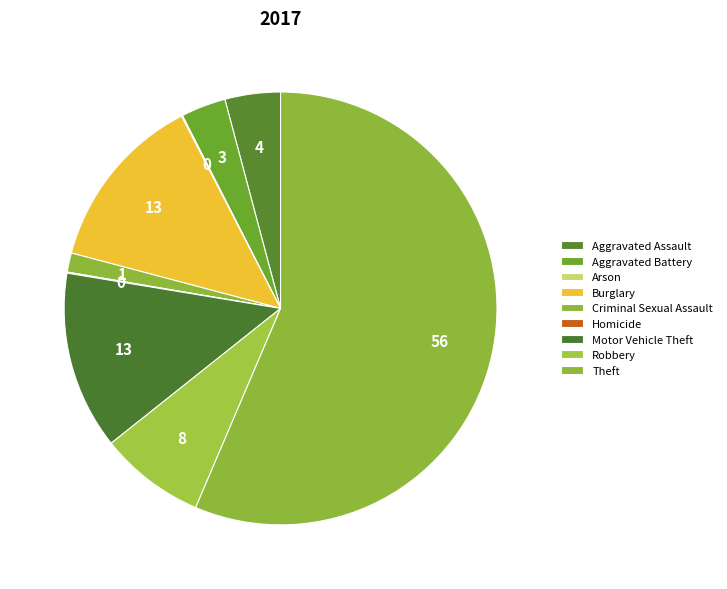

Which category accounts for the majority?

Theft